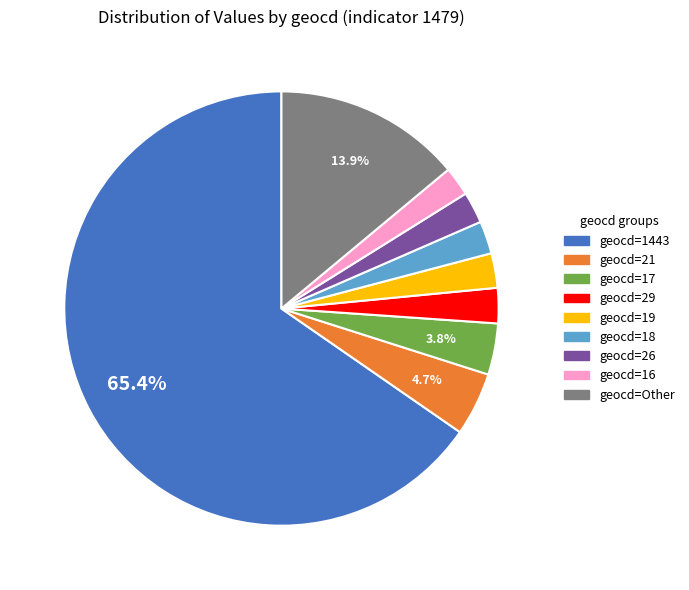

Is there any slice that represents more than half of the pie?

Yes